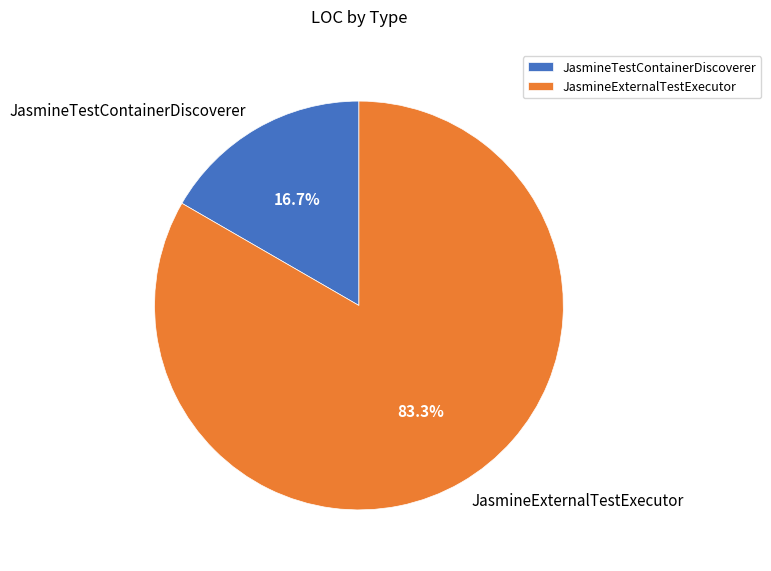

Which slice is the smallest?

JasmineTestContainerDiscoverer